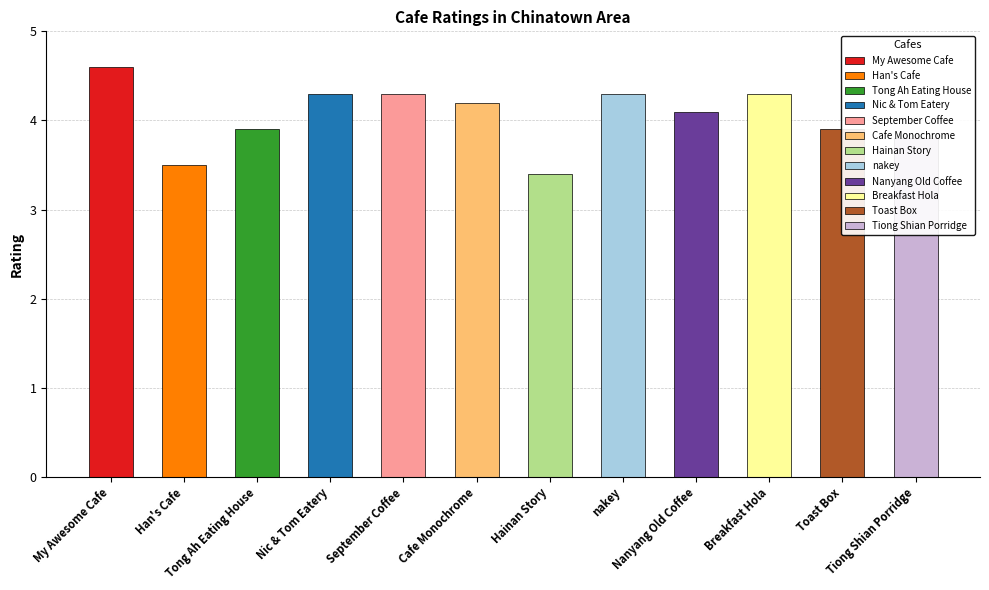

The value at Hainan Story is 5.3. True or false?

False